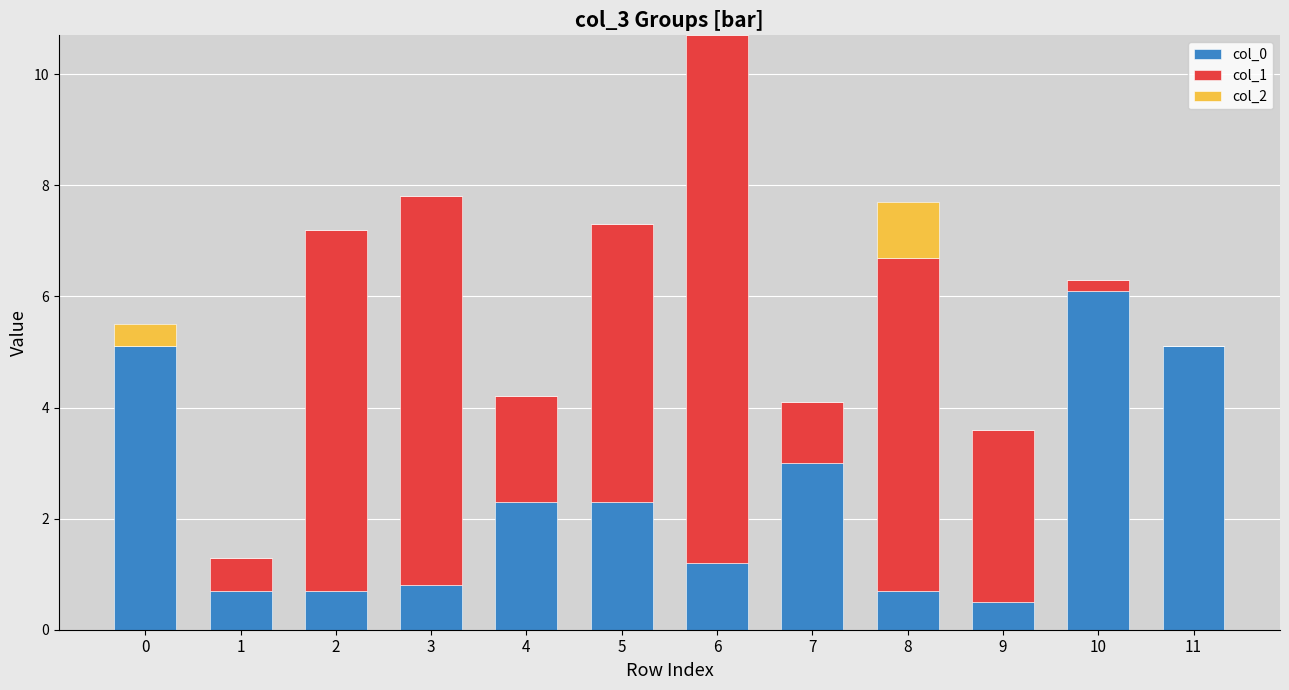

Are the bars horizontal?

No